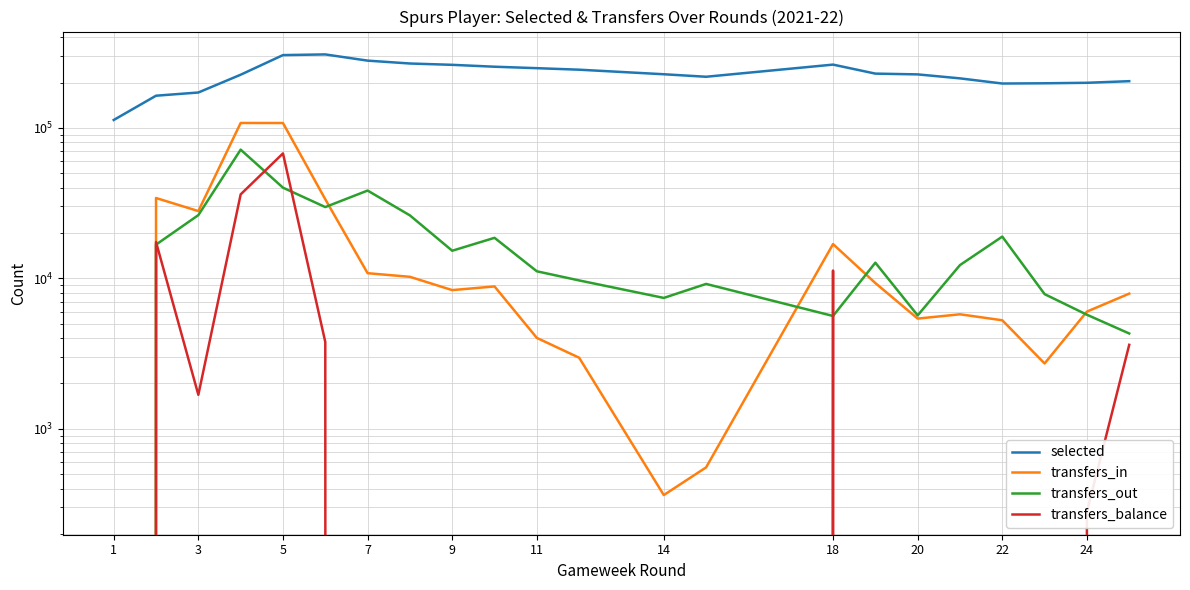

What is the difference between the maximum and minimum values in the transfers_balance series?

95030